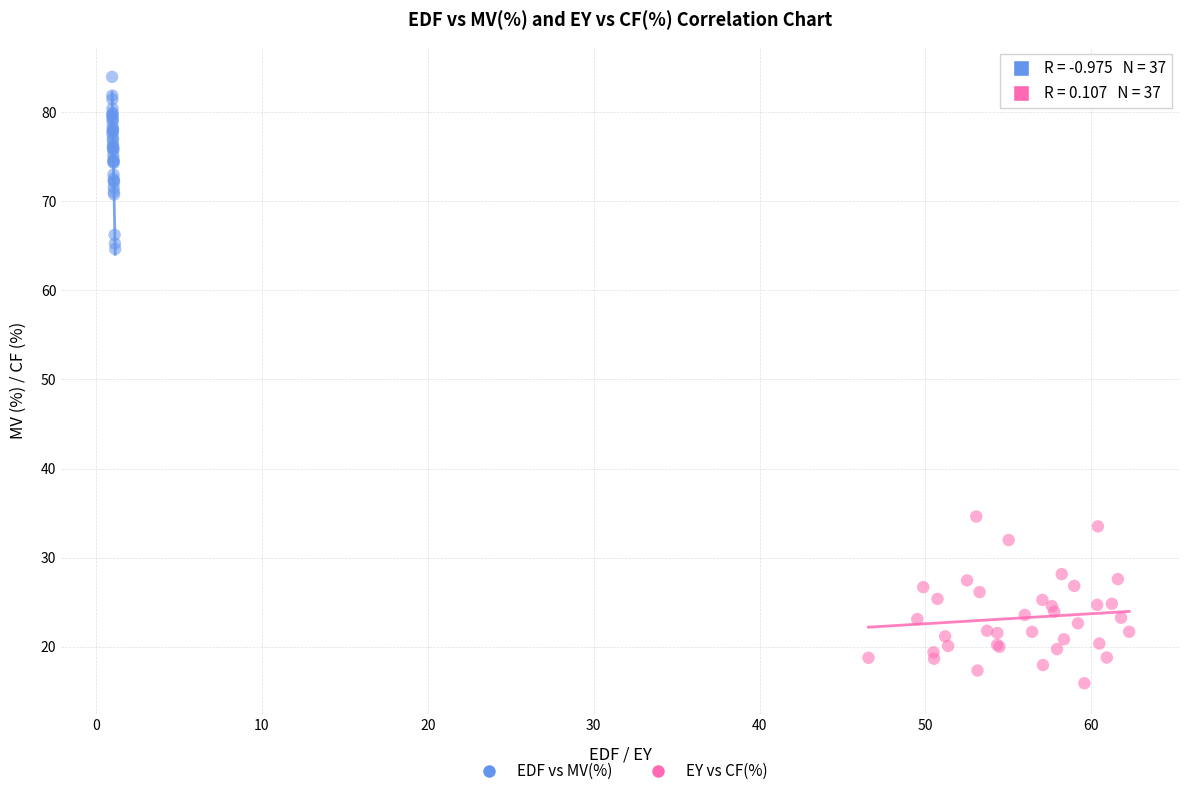

Which series reaches the minimum Y coordinate?

EY vs CF(%)